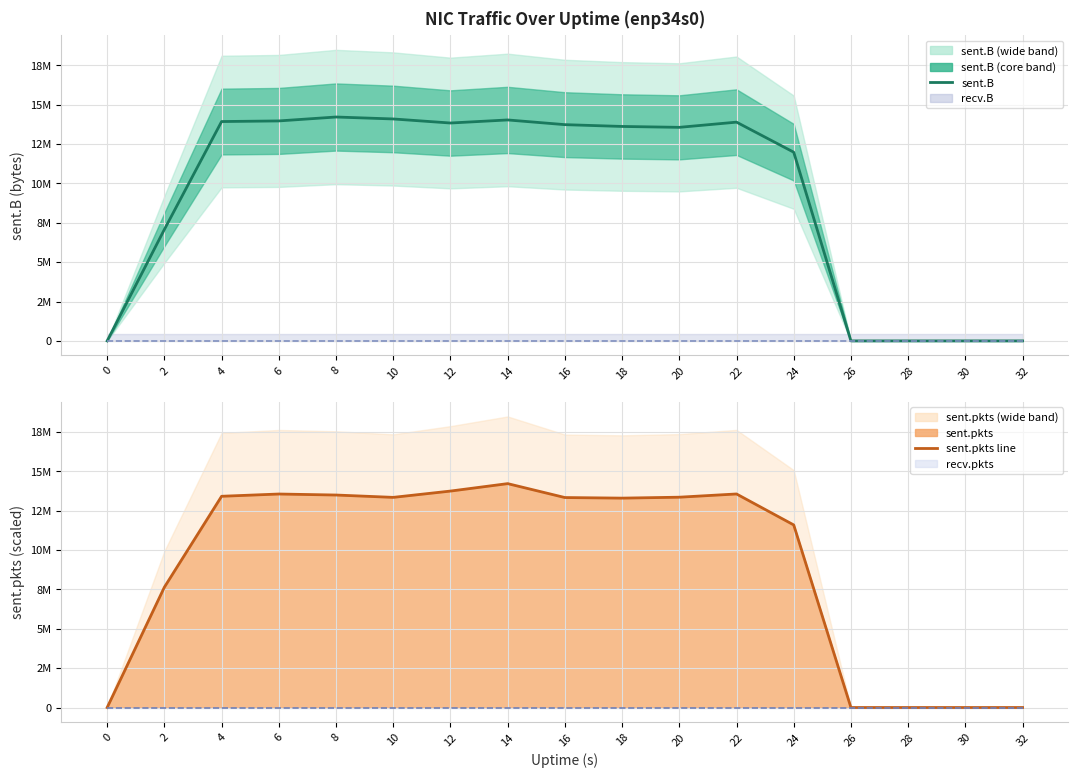

The value of sent.pkts line at 8 is 19651777.3. True or false?

False